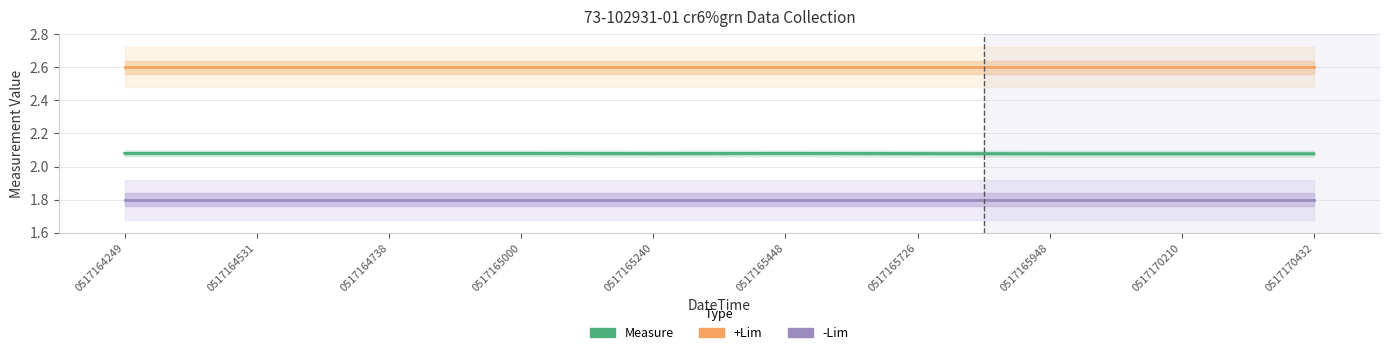

How many lines are shown in the chart?

3